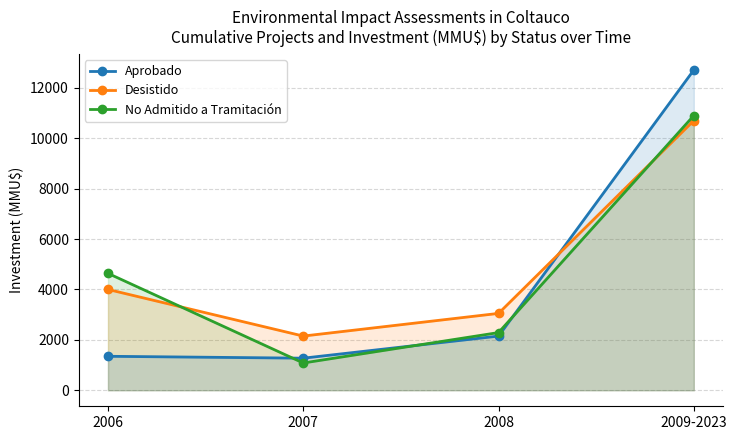

Reading right to left, transcribe all the data shown in this chart.

Aprobado: 12707	2150	1273	1348
Desistido: 10700	3050	2150	4000
No Admitido a Tramitación: 10900	2289	1082	4638